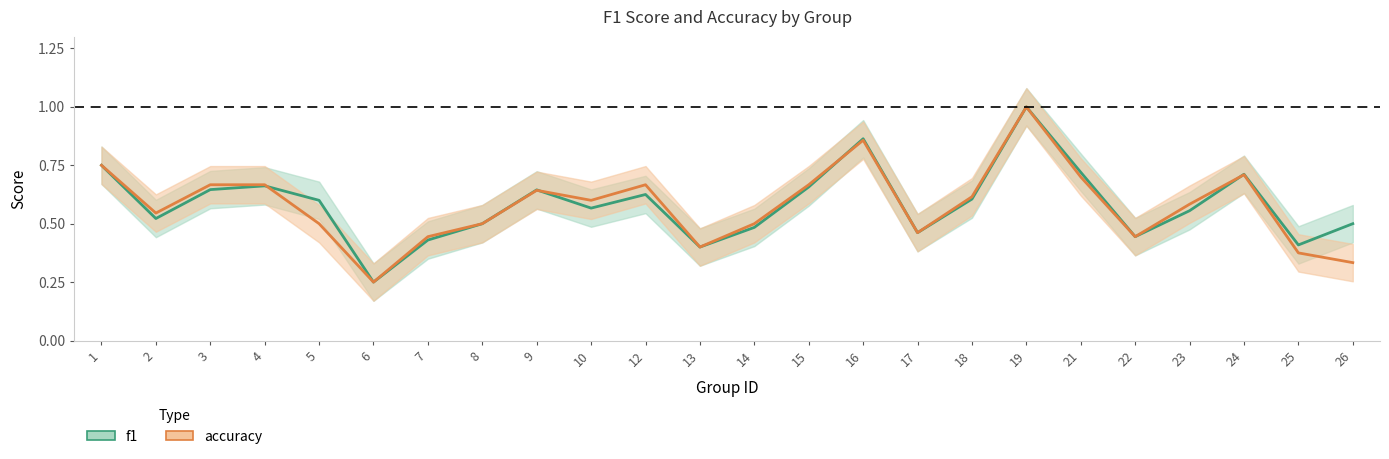

Which series changed the most between 13 and 23?

accuracy